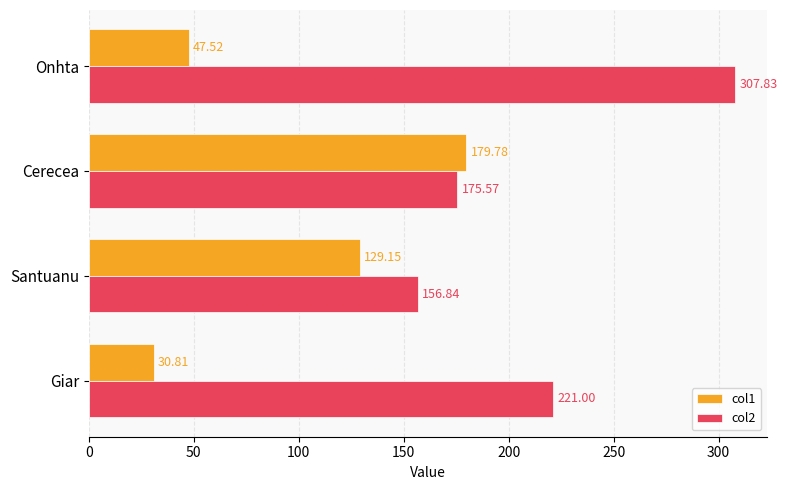

What is the average value of the col2 series?

215.3